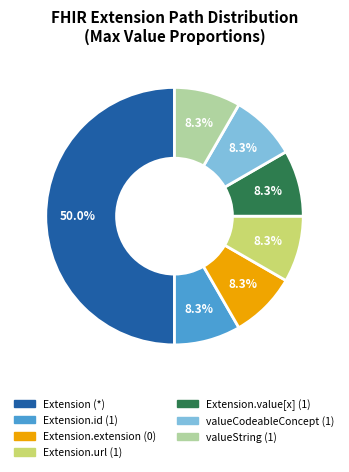

How many segments does this pie chart have?

7